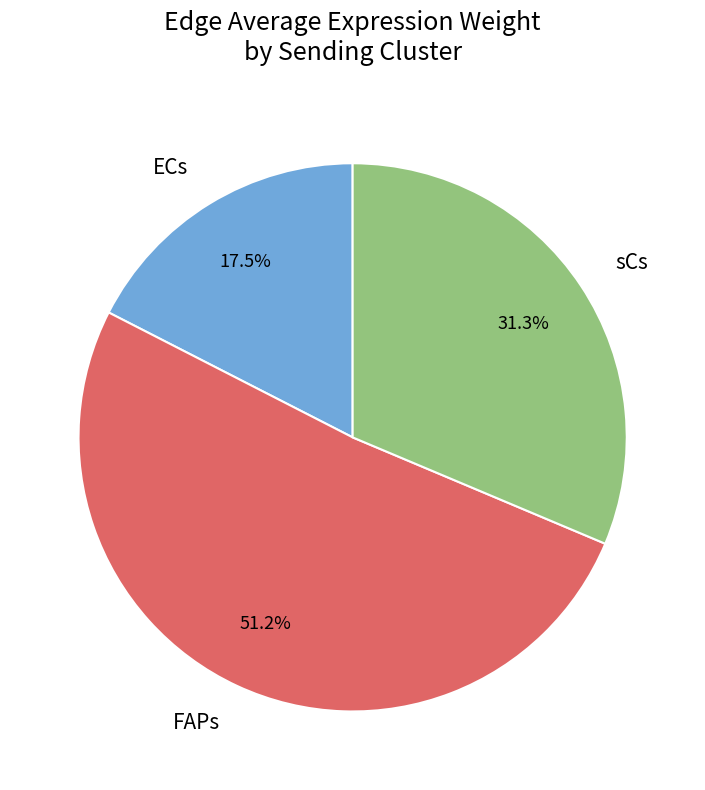

Which category has the smallest portion of the pie?

ECs